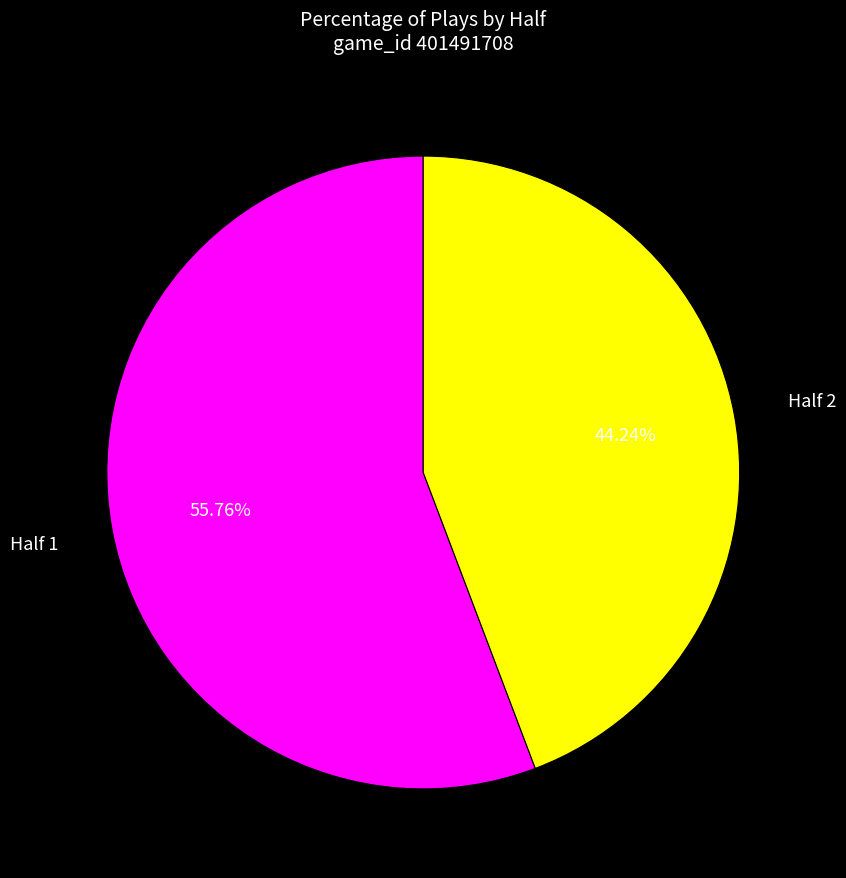

How many segments does this pie chart have?

2